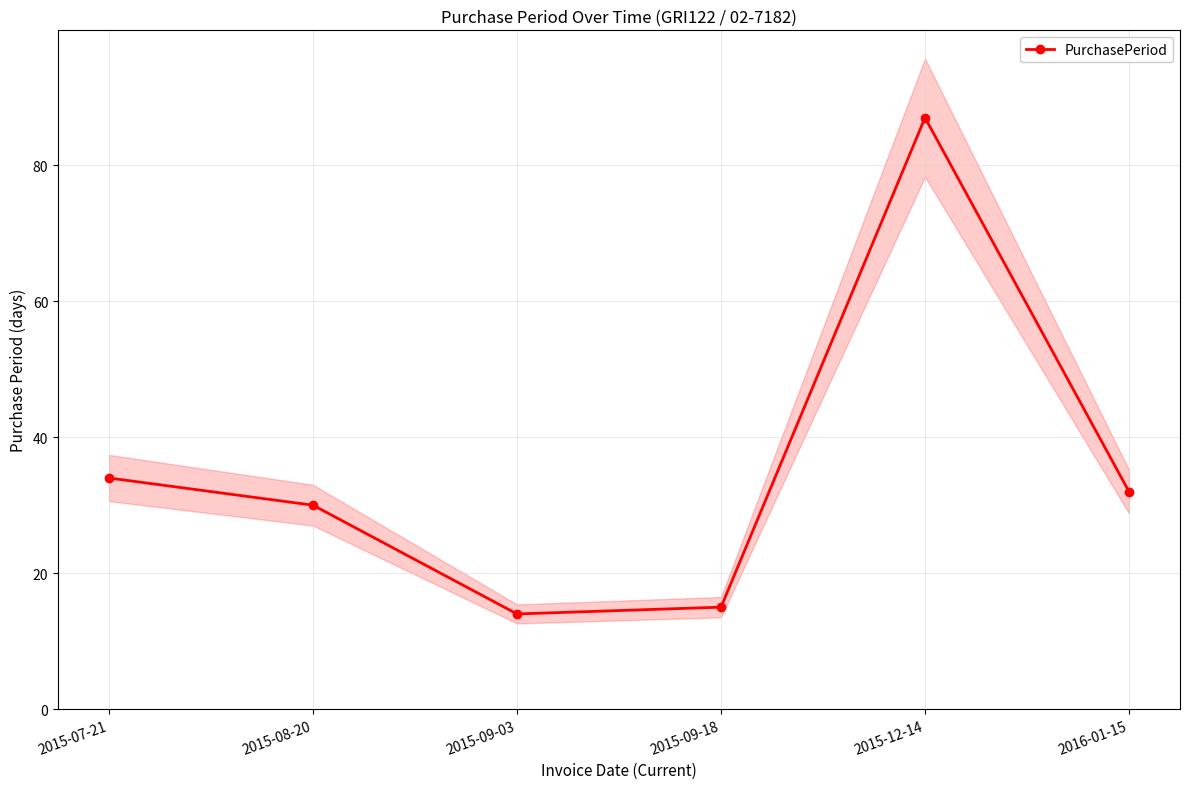

Where does the data first go above 32?

2015-07-21